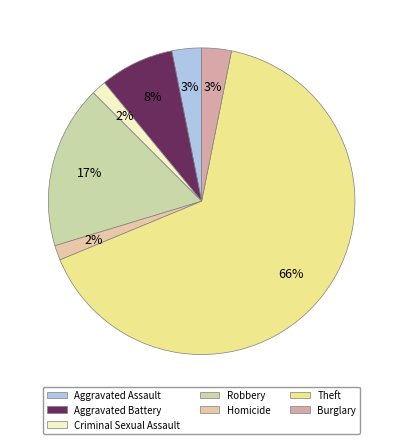

Approximately how many times larger is the value at Homicide compared to Criminal Sexual Assault?

1.0